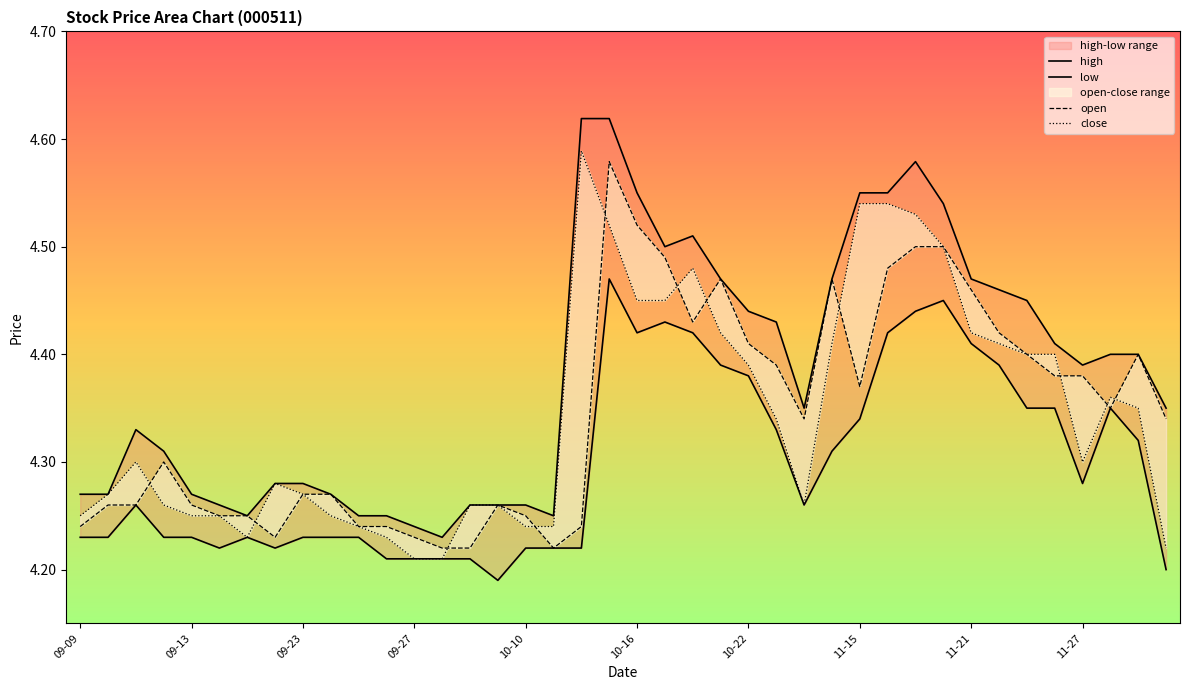

What is the total value across all series at 13?

16.9